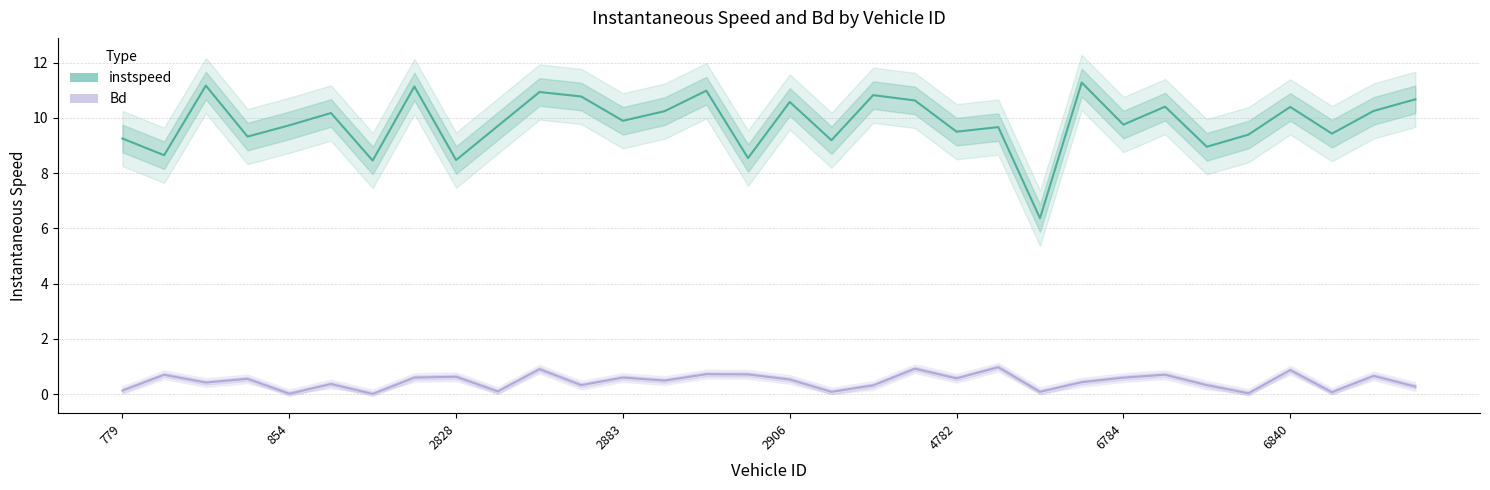

At which category is the sum across all series the highest?

2862.0